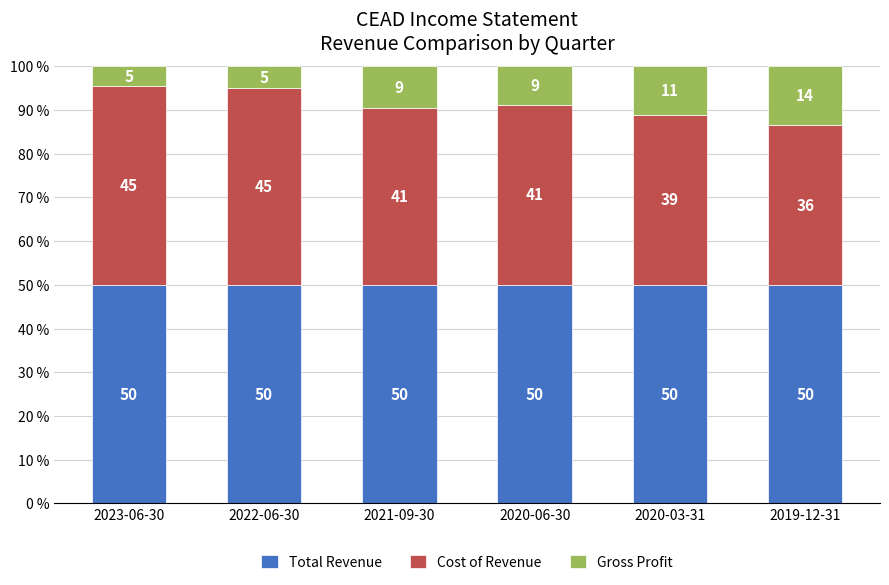

True or false: Total Revenue has a value of 50.0 at 2022-06-30.

True